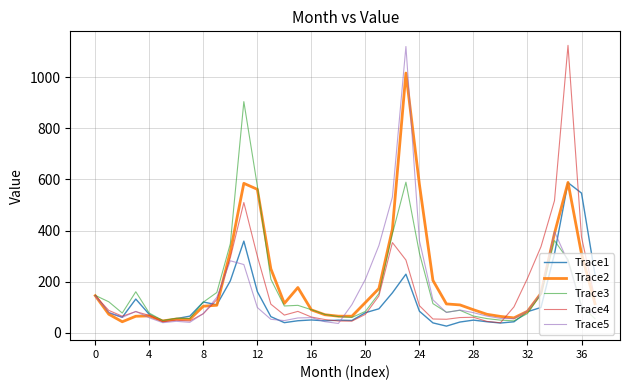

What is the minimum value shown in the chart?

26.5